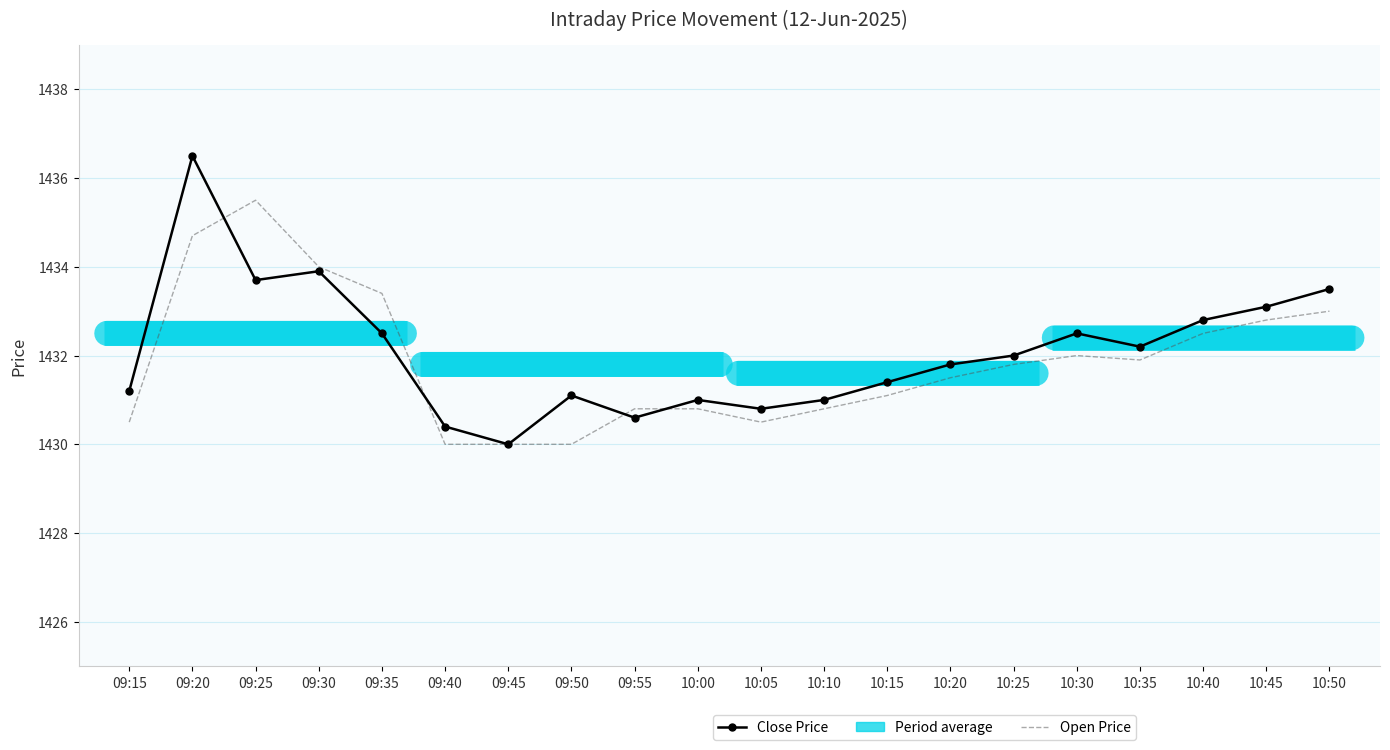

The value of Open Price at 10:25 is 1873.0. True or false?

False